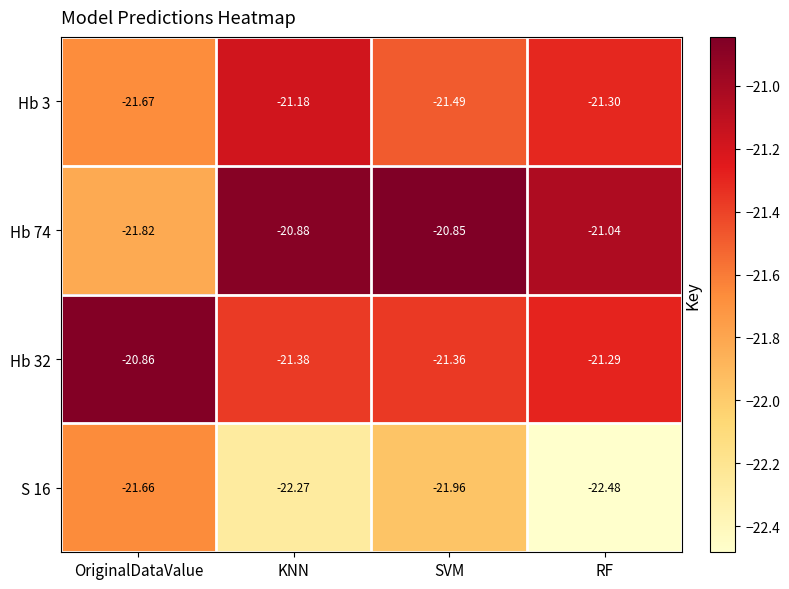

At which category does the chart reach its minimum across all series?

RF